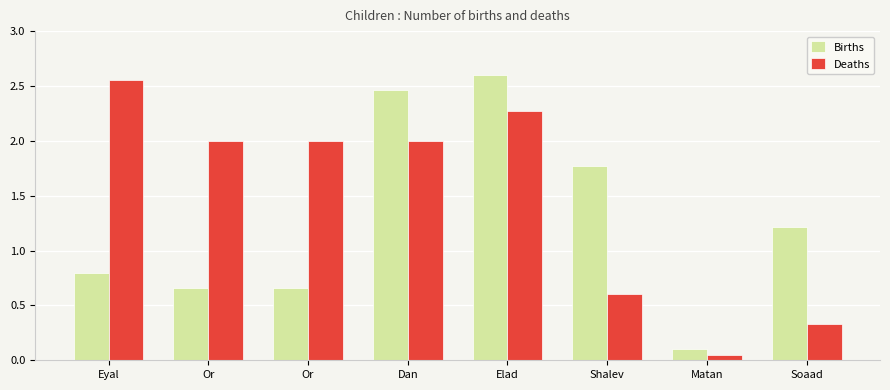

How many values in the Births series are below 1?

4